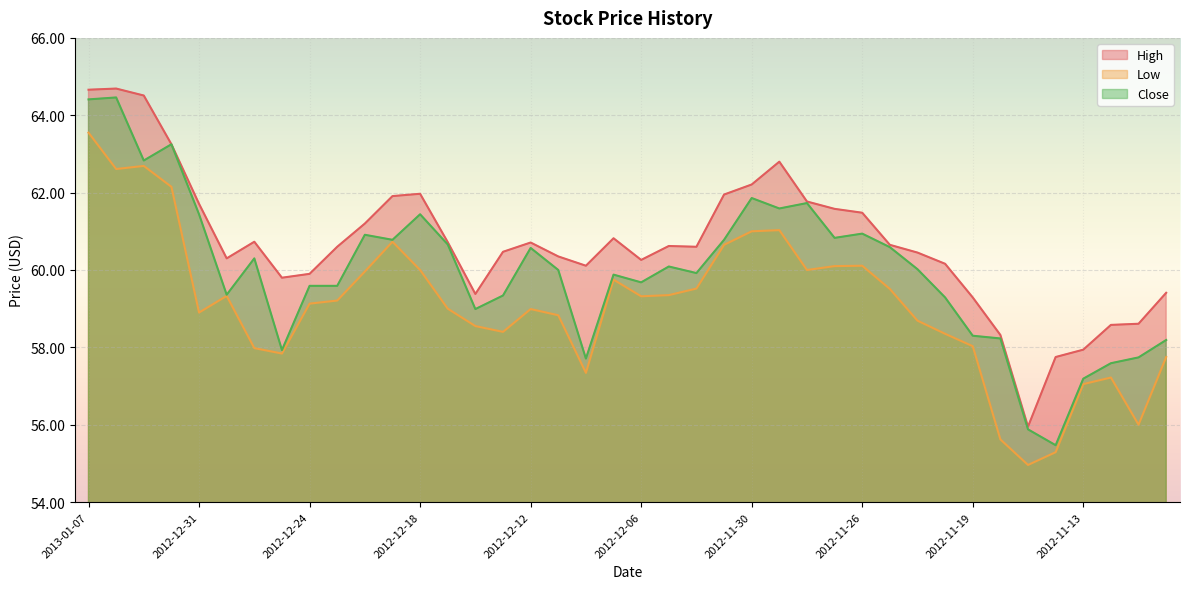

Is it true that Low equals 82.8 at 2012-12-07?

False